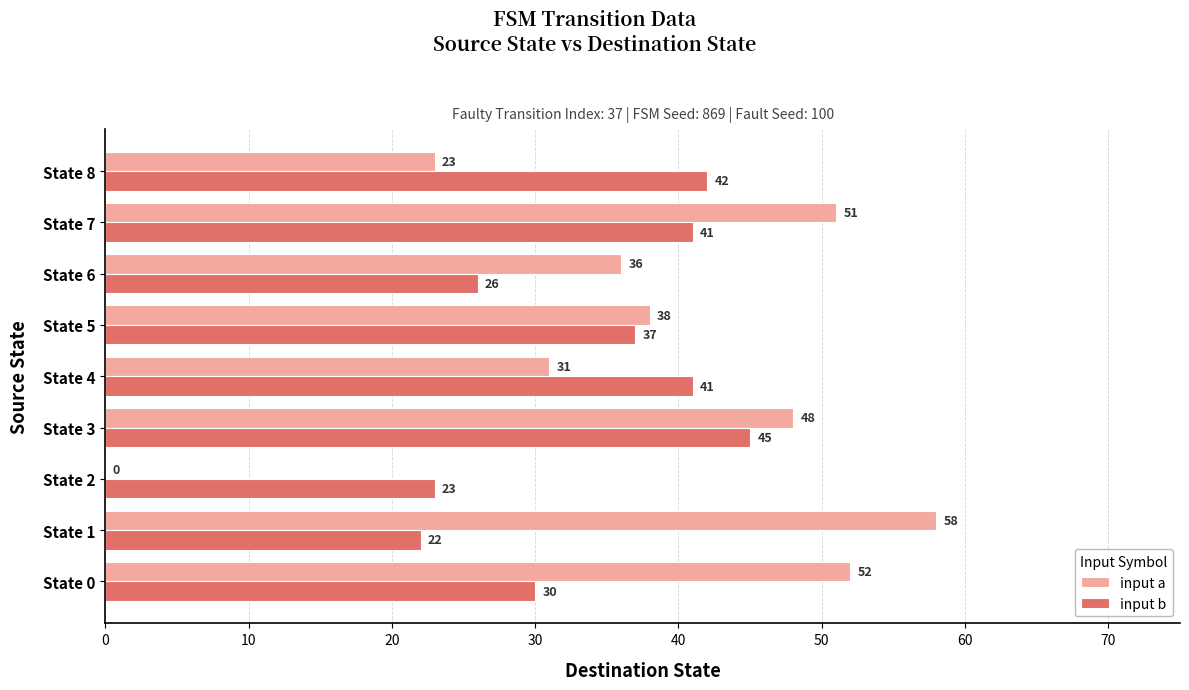

At which label is input b closest to 33?

State 0